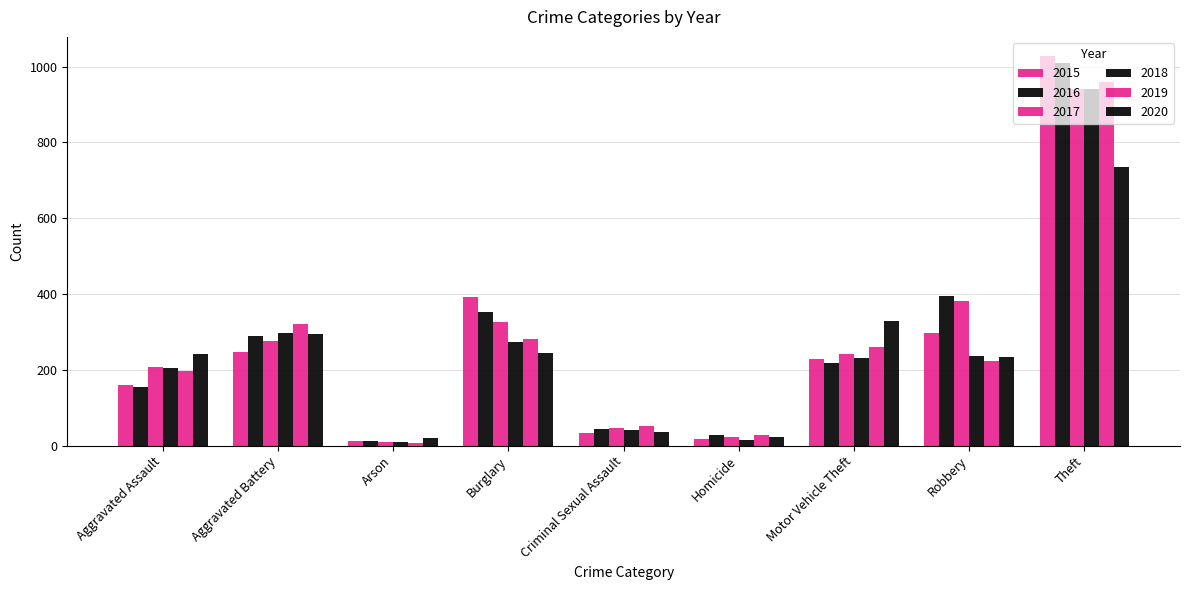

Which series has the widest spread of values?

2015